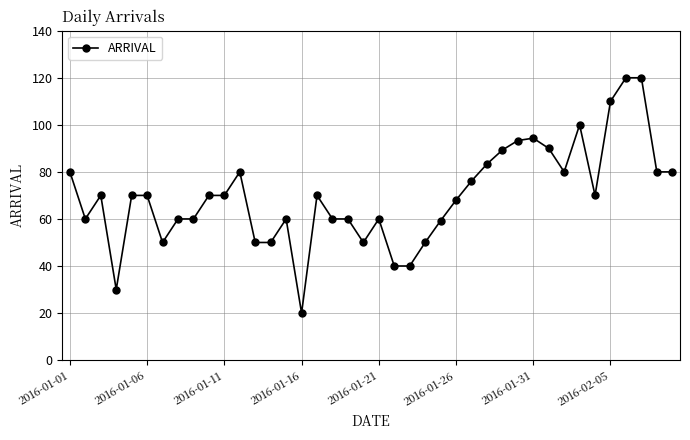

What is the difference between the maximum and minimum values?

100.0